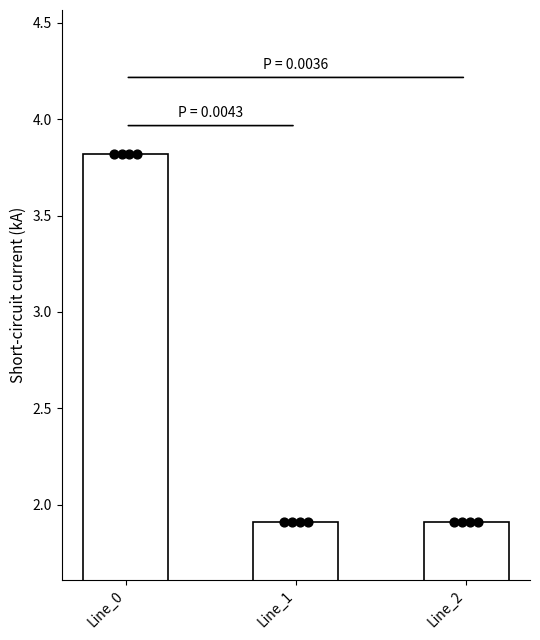

What is the change in value from Line_0 to Line_1?

-1.9